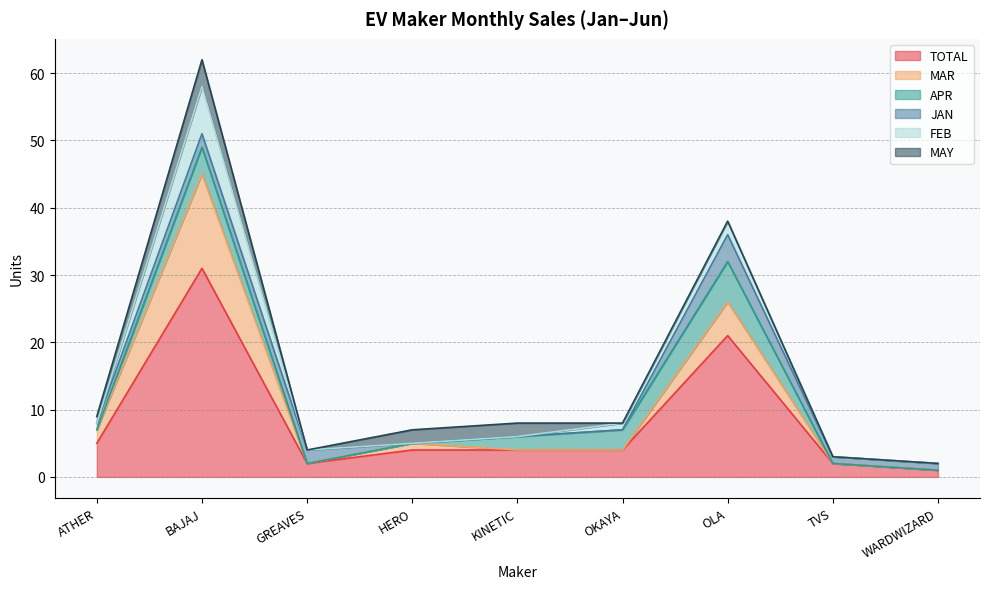

What is the value of the JAN point at the 9th from the left?

1